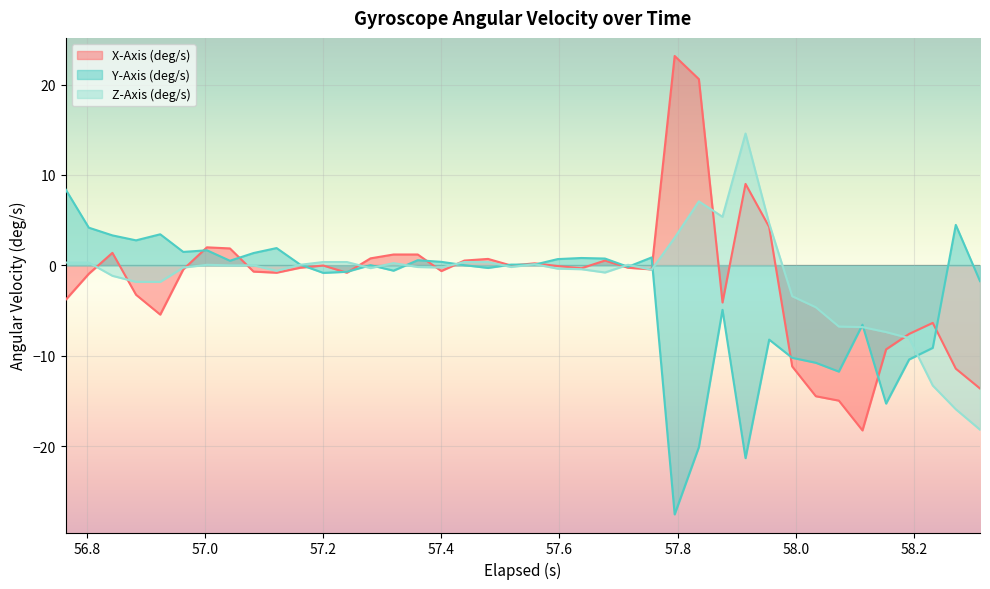

Which series has the largest range (max minus min)?

X-Axis (deg/s)